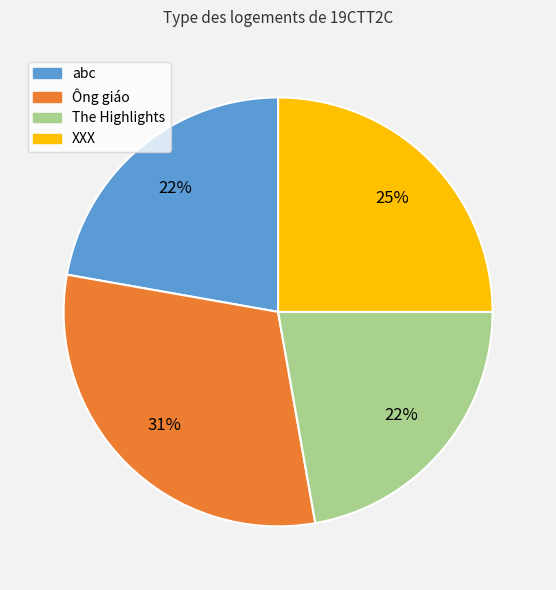

To the nearest percent, what is the combined percentage of XXX and The Highlights?

47%